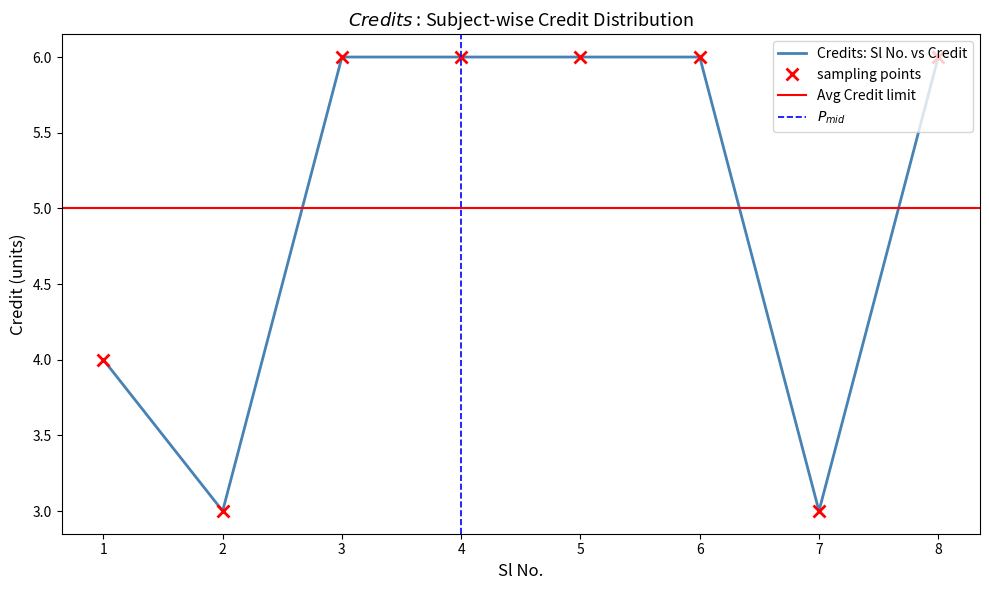

Count the values in the range 4 to 6.

6